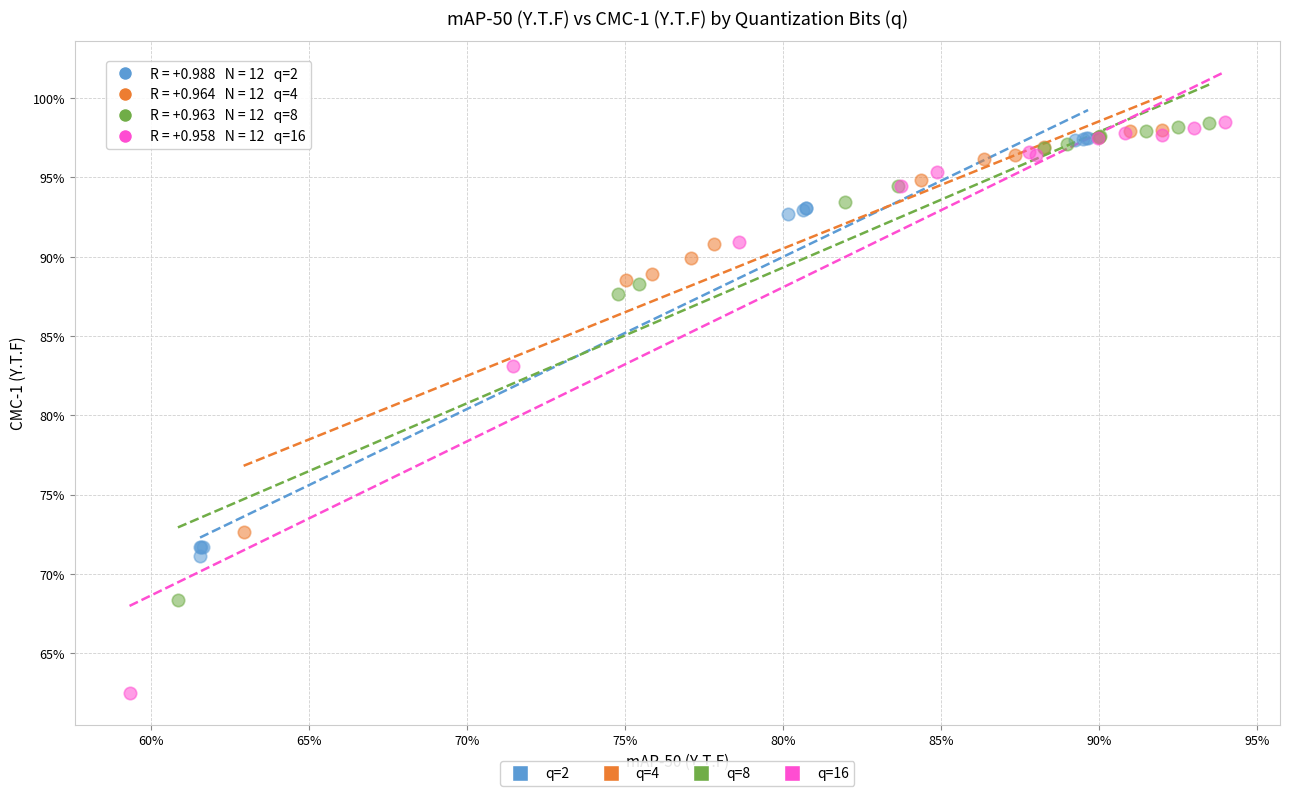

Which series has the widest spread of Y values?

q=16